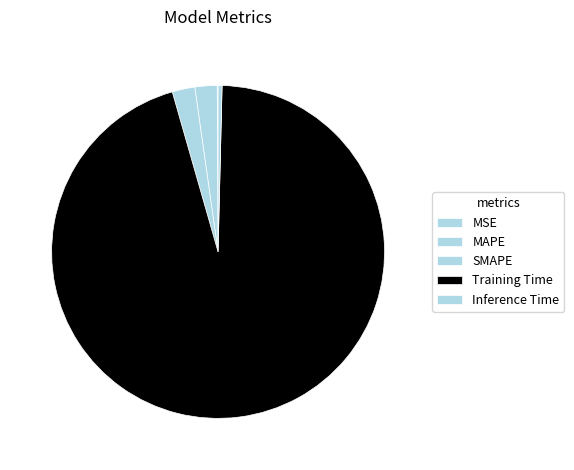

Which has a higher value, MAPE or MSE?

MAPE